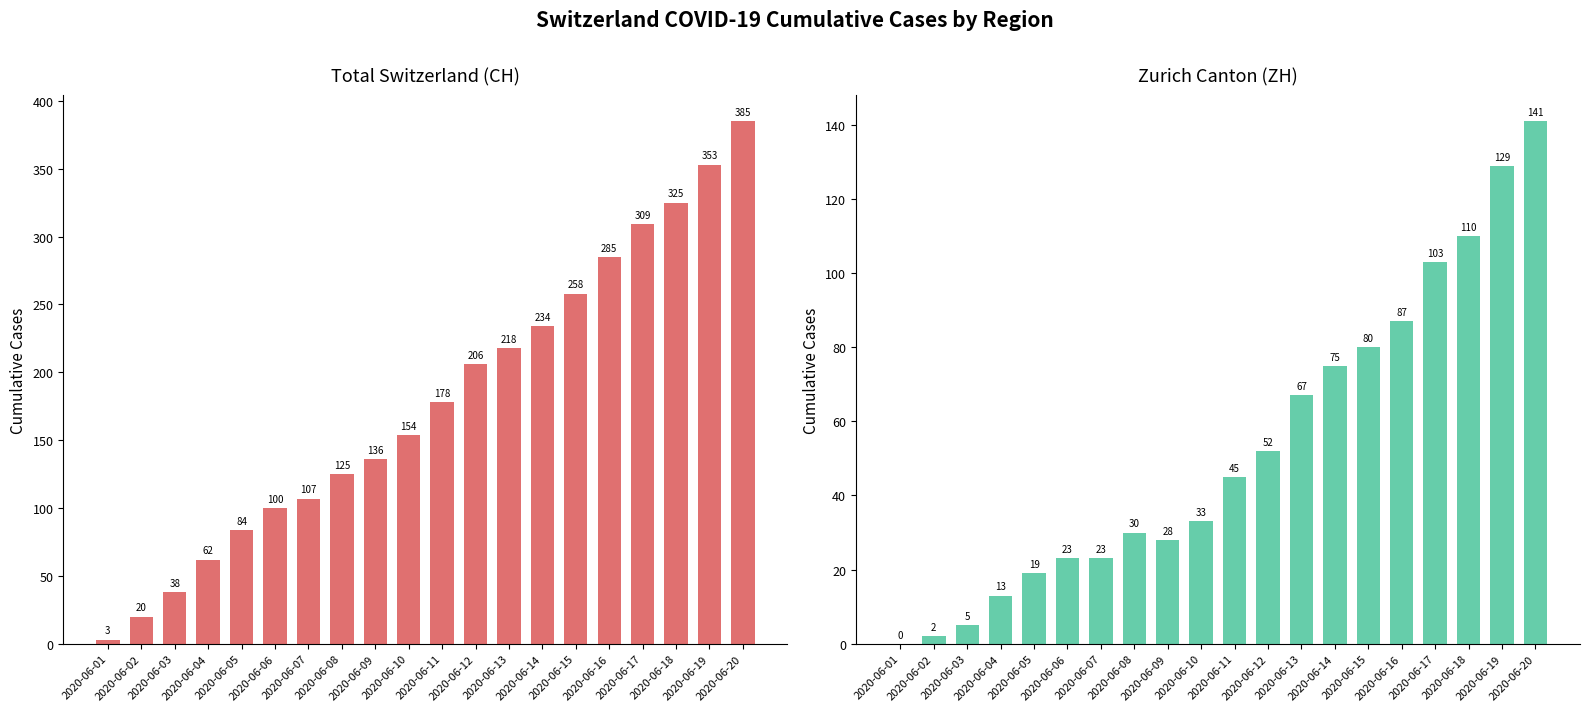

At which label is CH closest to 194?

2020-06-12